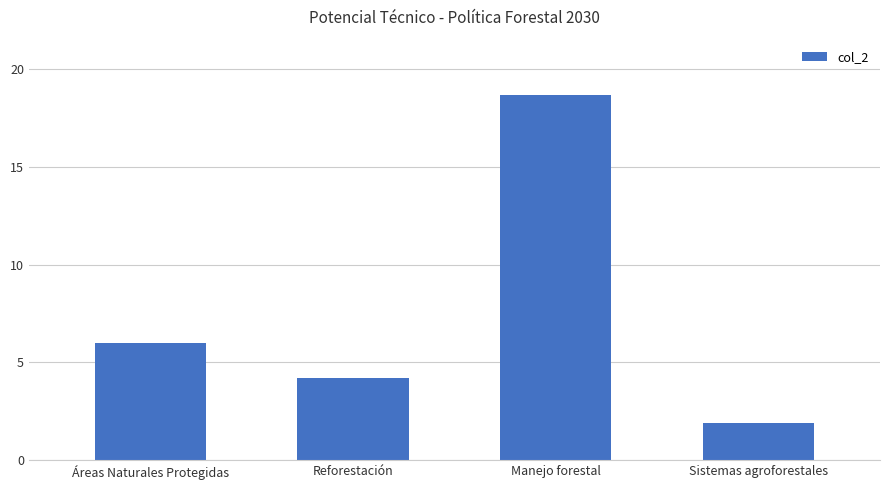

True or false: the data shows 1.9 at Sistemas agroforestales.

True